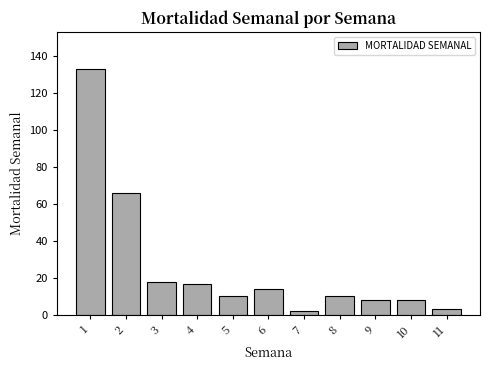

Reading left to right, list all the values displayed in this chart.

133	66	18	17	10	14	2	10	8	8	3